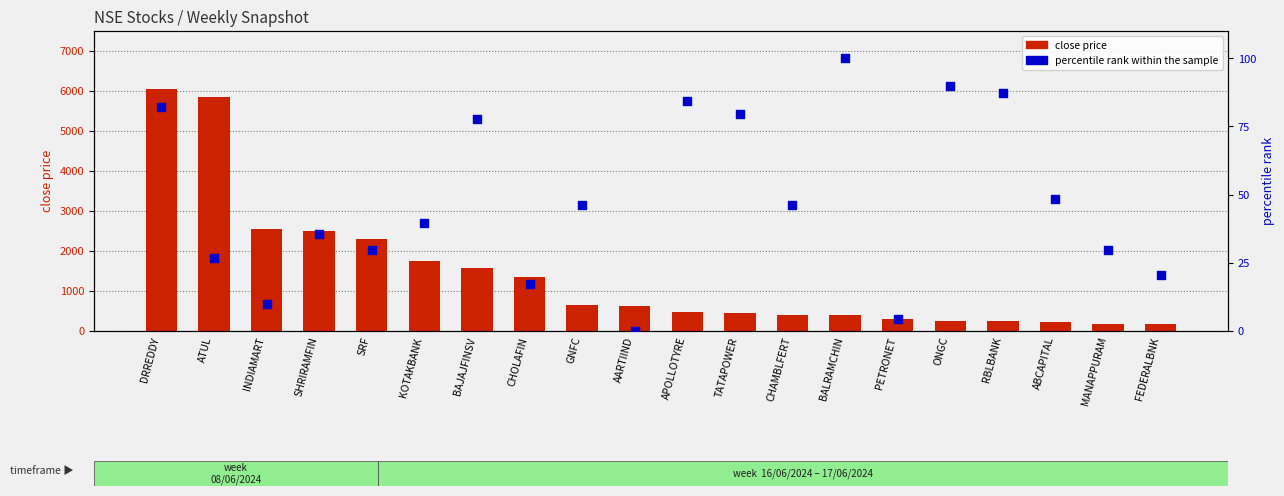

Which series contains the highest Y value?

close price